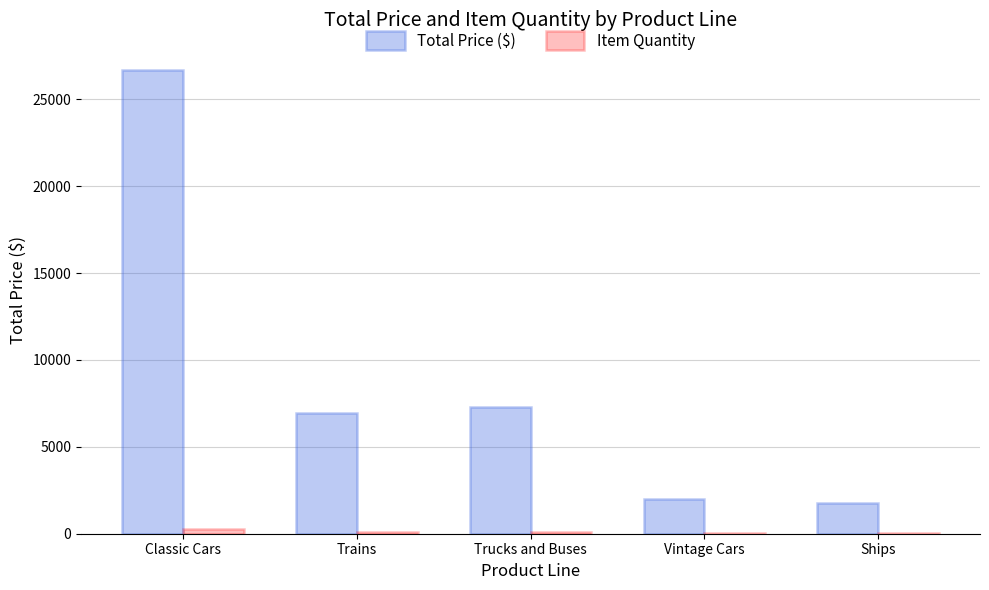

How many data points does each series have?

5